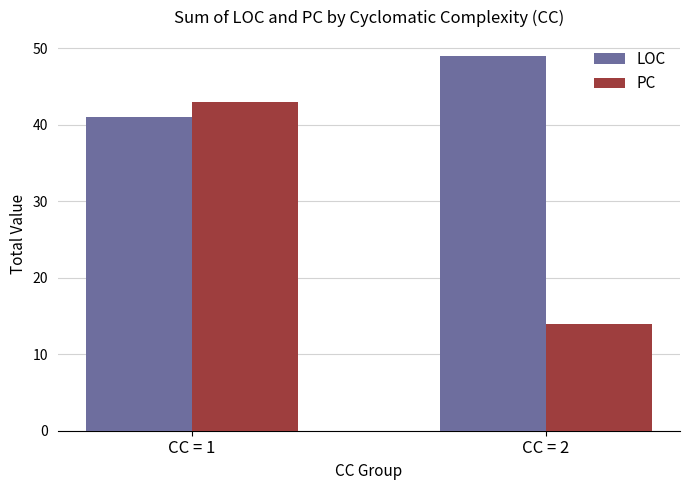

At how many categories does at least one series exceed 19?

2